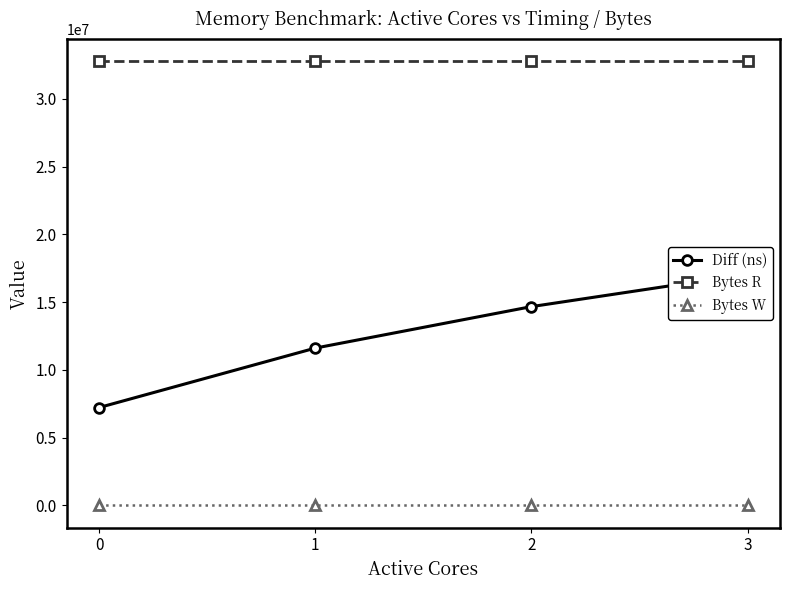

Reading left to right, transcribe all the data shown in this chart.

Diff (ns): 7218521	11603390	14664195	17059605
Bytes R: 32768000	32768000	32768000	32768000
Bytes W: 0	0	0	0